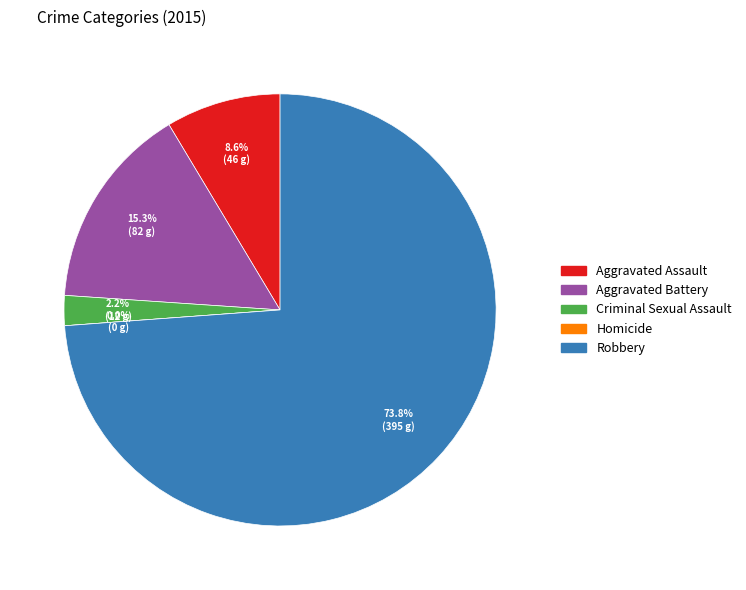

What percentage is the Criminal Sexual Assault slice, to the nearest percent?

2%